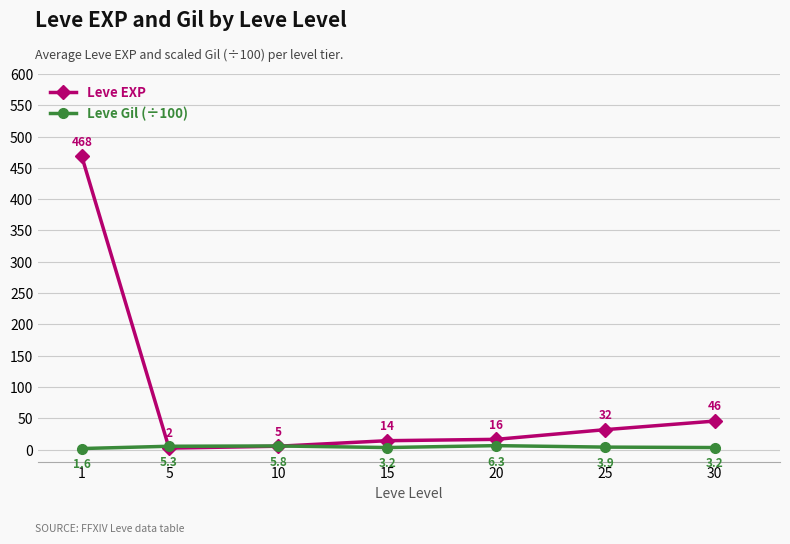

Is it true that Leve EXP equals 55.9 at 25?

False